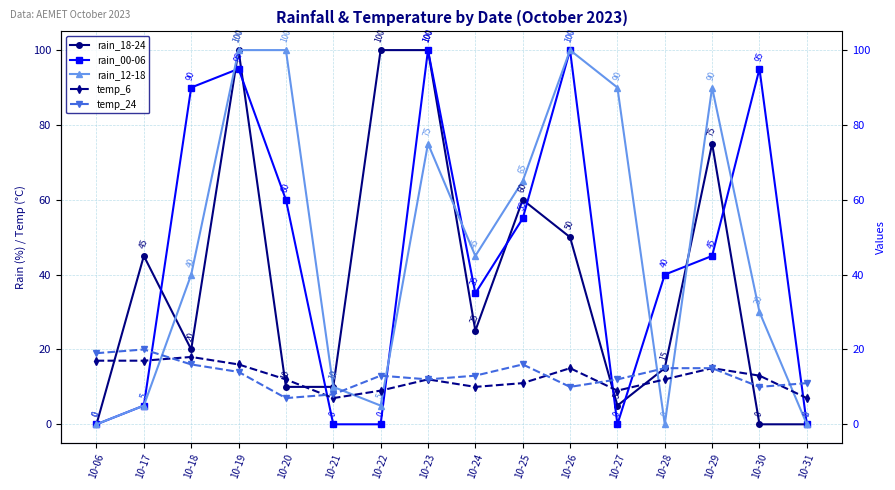

At how many categories does at least one series exceed 25?

13